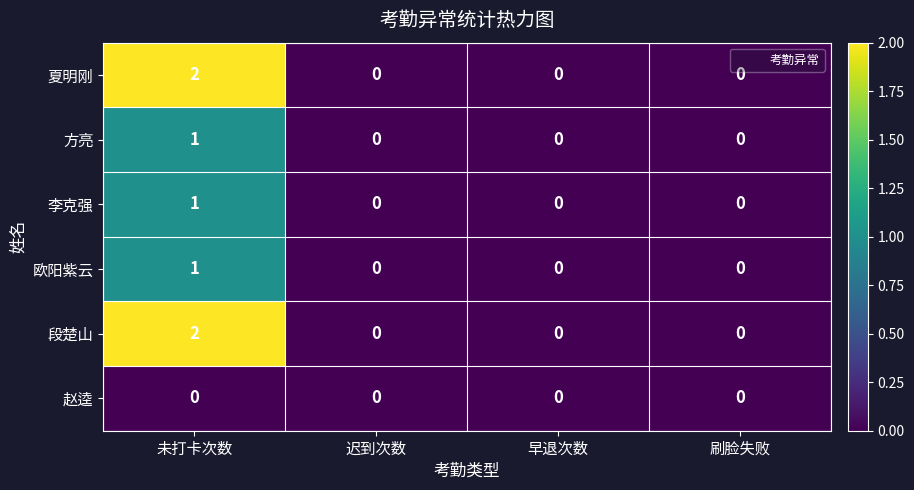

Count the 方亮 values in the range 0 to 1.

4